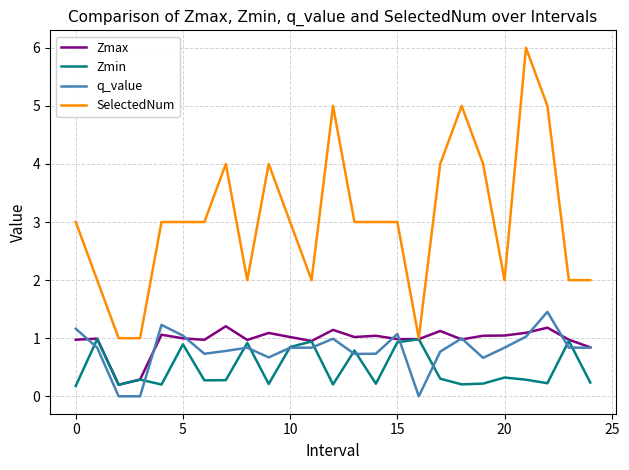

What is the sum of all Zmax values?

24.2